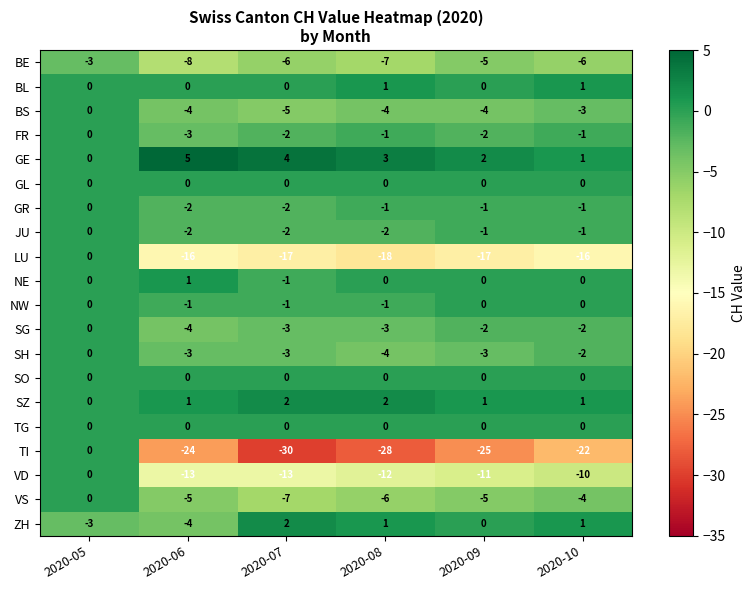

What is the maximum value shown in the chart?

5